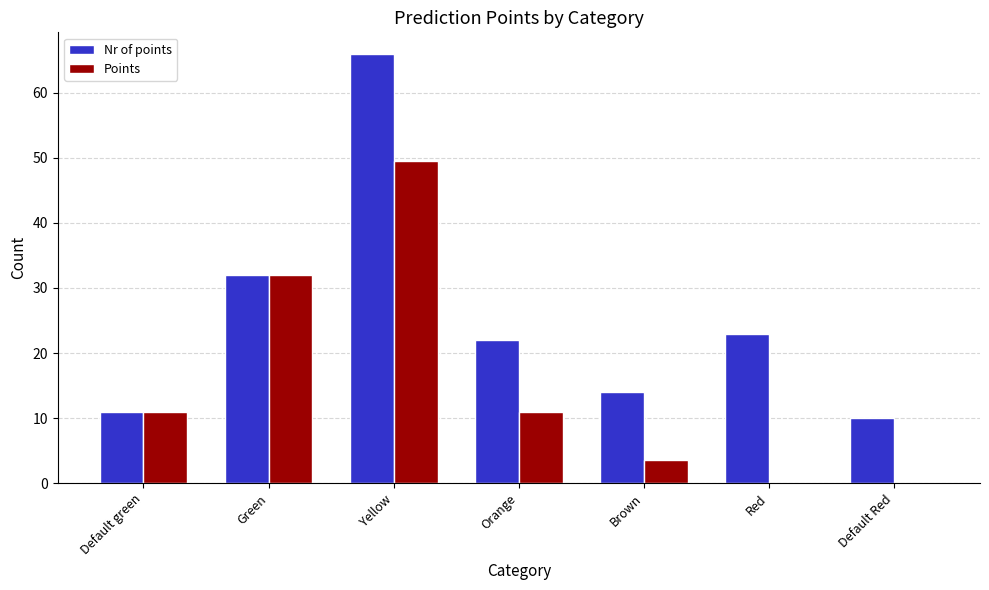

The Points series shows 86.9 at Yellow. True or false?

False